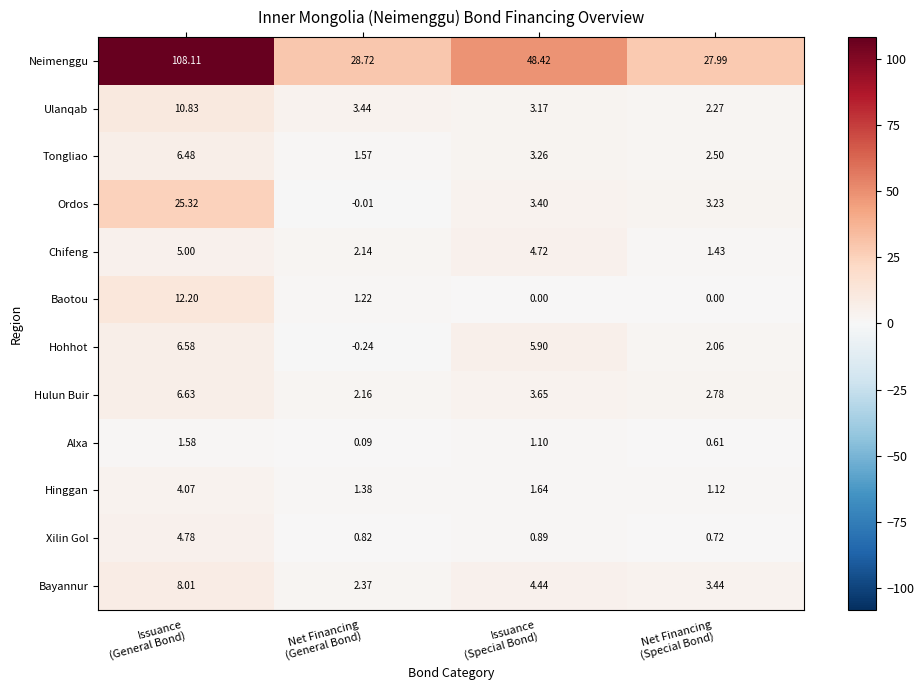

List the series in order of their peak value, lowest first.

Alxa, Hinggan, Xilin Gol, Chifeng, Tongliao, Hohhot, Hulun Buir, Bayannur, Ulanqab, Baotou, Ordos, Neimenggu